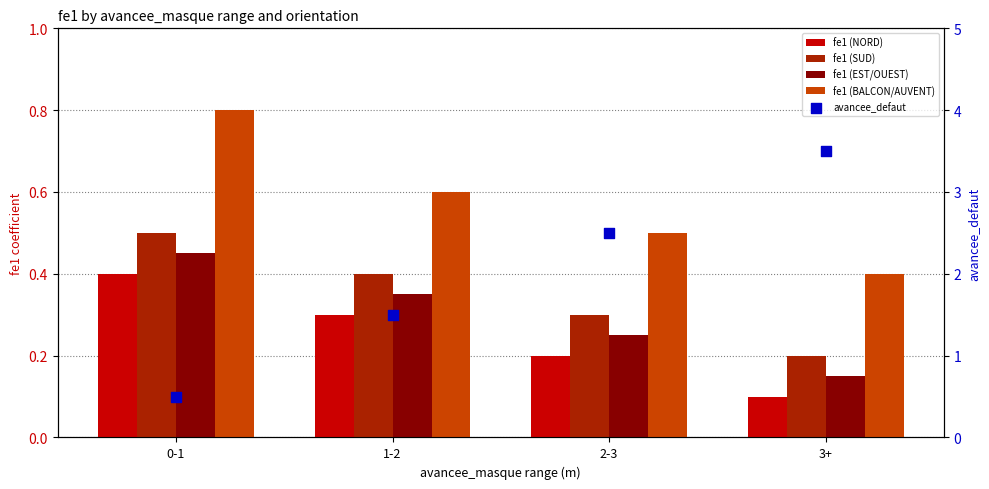

What are all the series names shown in the legend?

fe1 (NORD), fe1 (SUD), fe1 (EST/OUEST), fe1 (BALCON/AUVENT), avancee_defaut